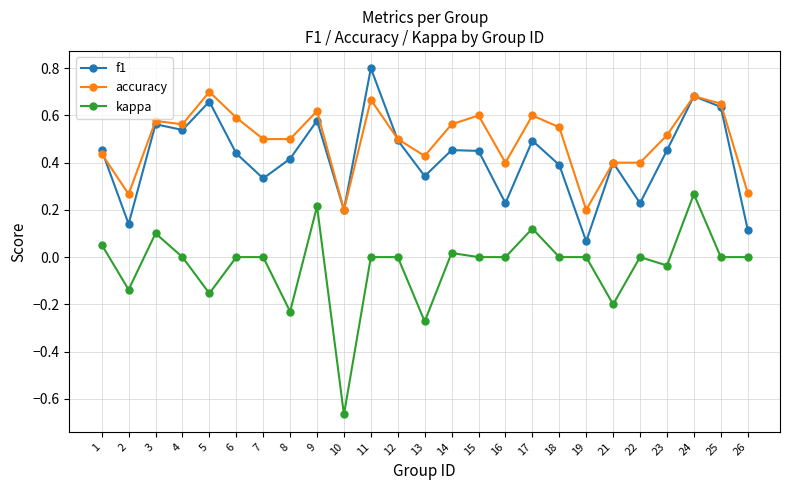

Rank the series by their maximum value, from highest to lowest.

f1, accuracy, kappa